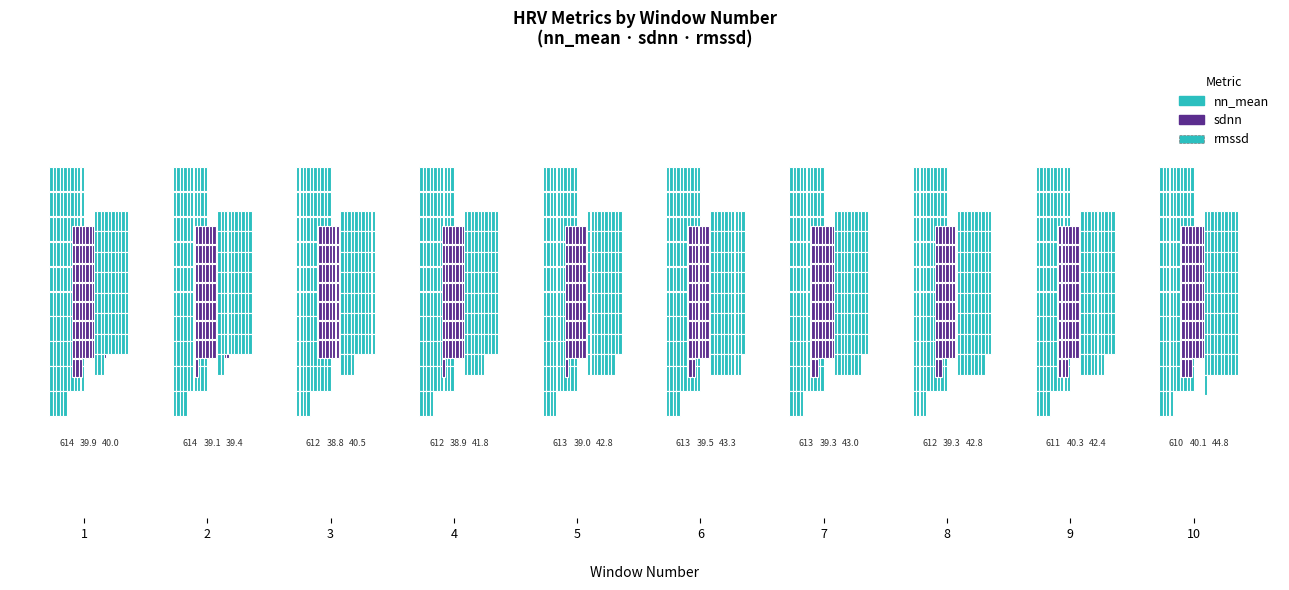

How many series are shown in this chart?

3